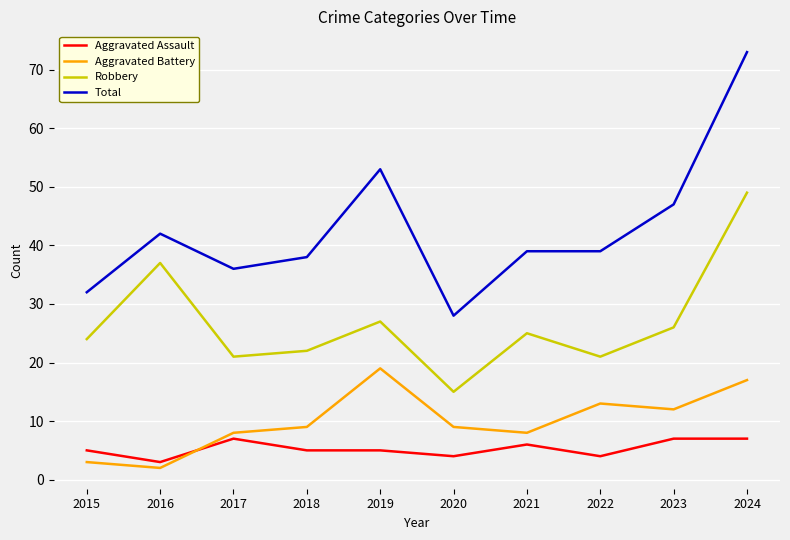

True or false: Robbery has a value of 21 at 2017.

True